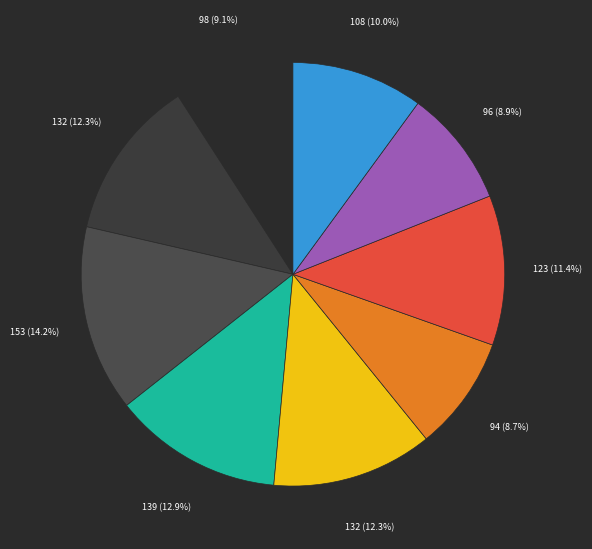

Is there any slice that represents more than half of the pie?

No